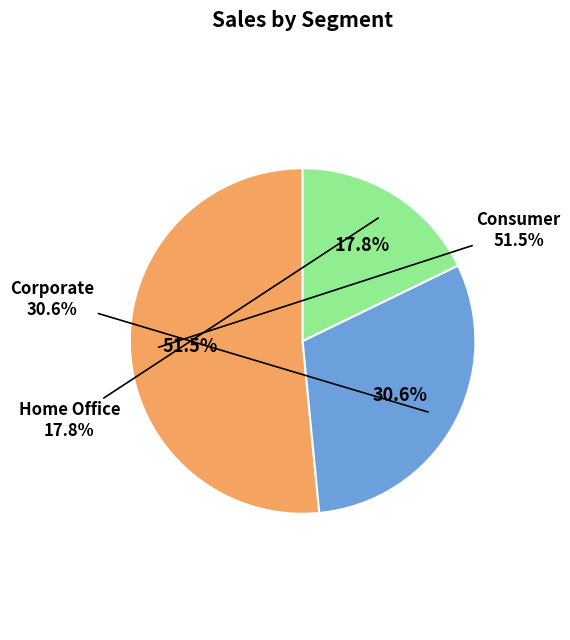

To the nearest percent, what percentage of the pie is Corporate?

31%